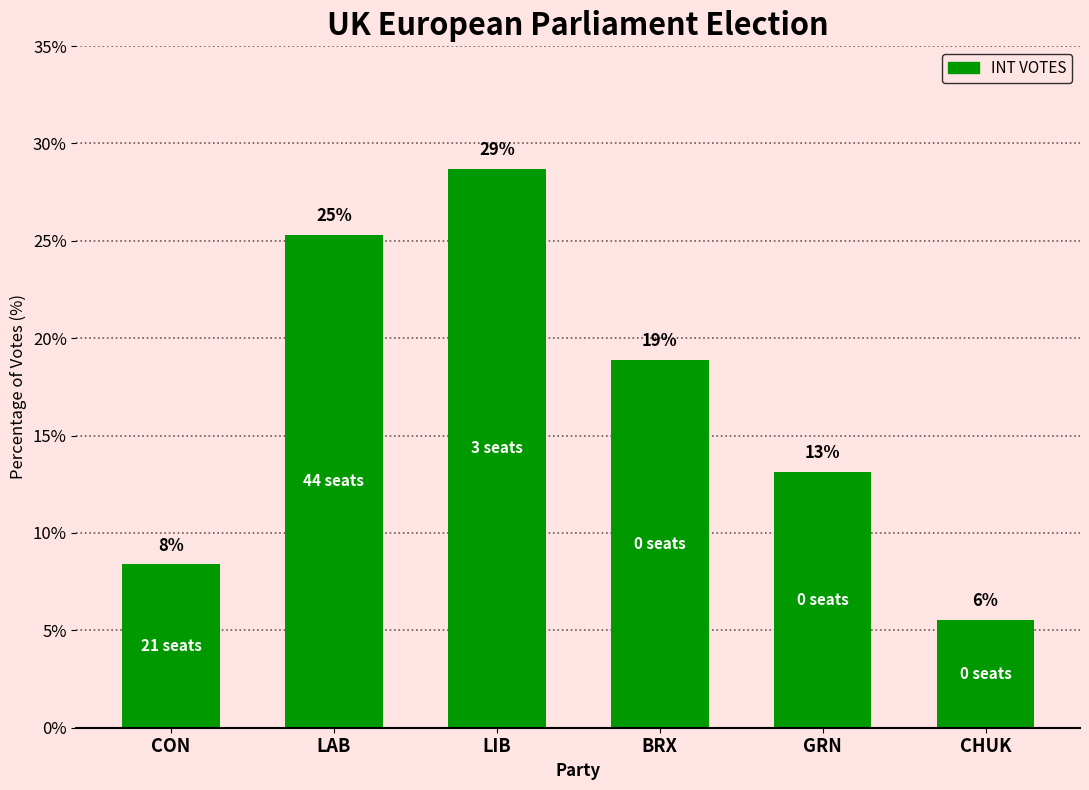

Are the bars horizontal?

No